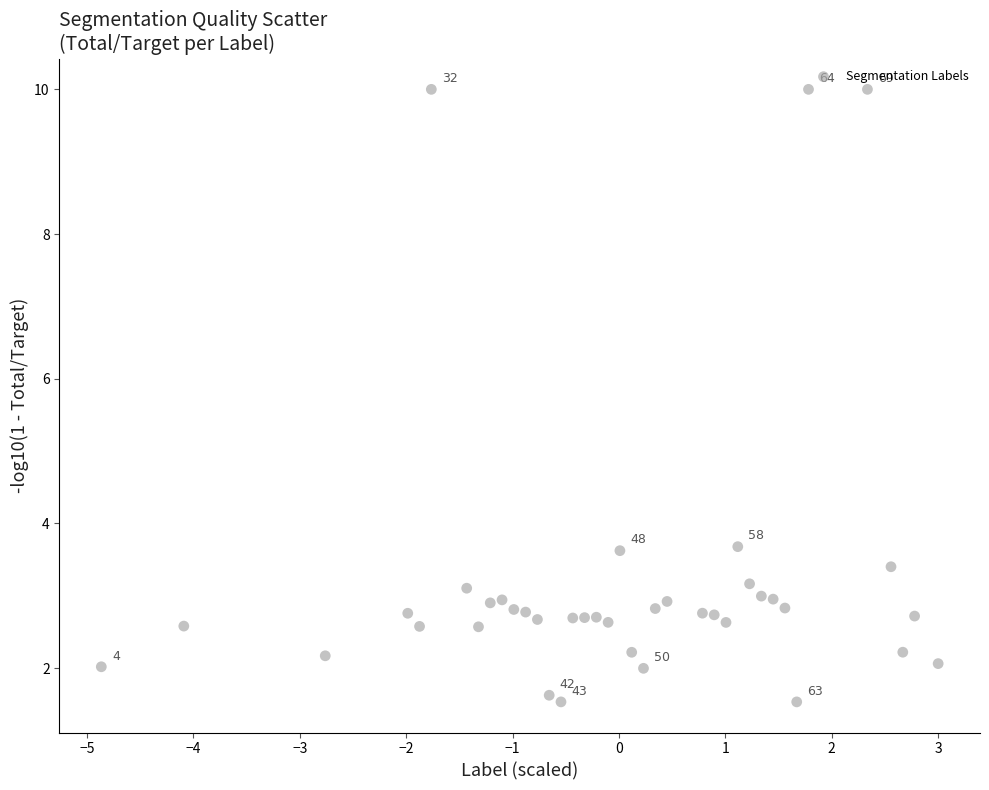

What is the range of X values (max minus min)?

7.9